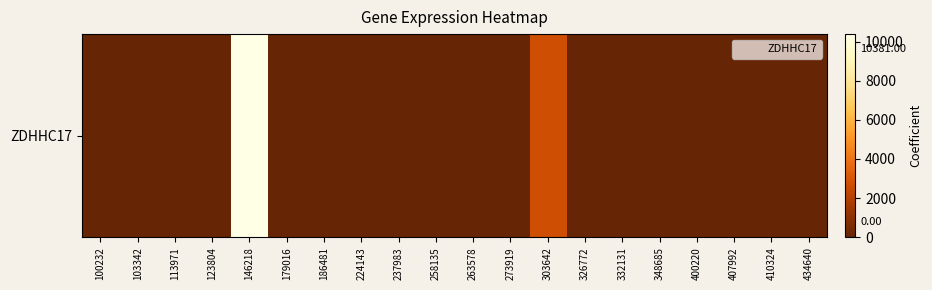

Is it true that the value at 407992 is 0?

True